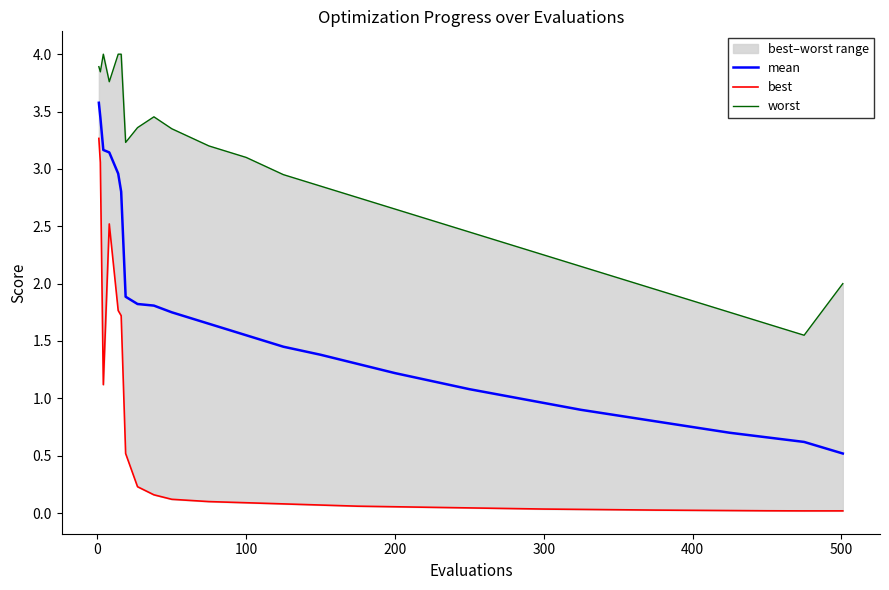

Count the number of data series in this chart.

3